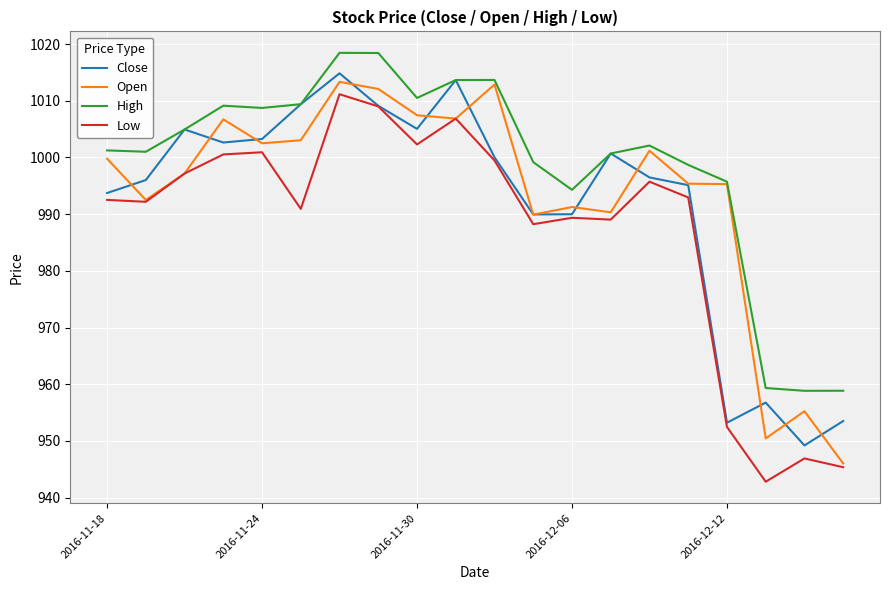

What is the average value of the High series?

998.8